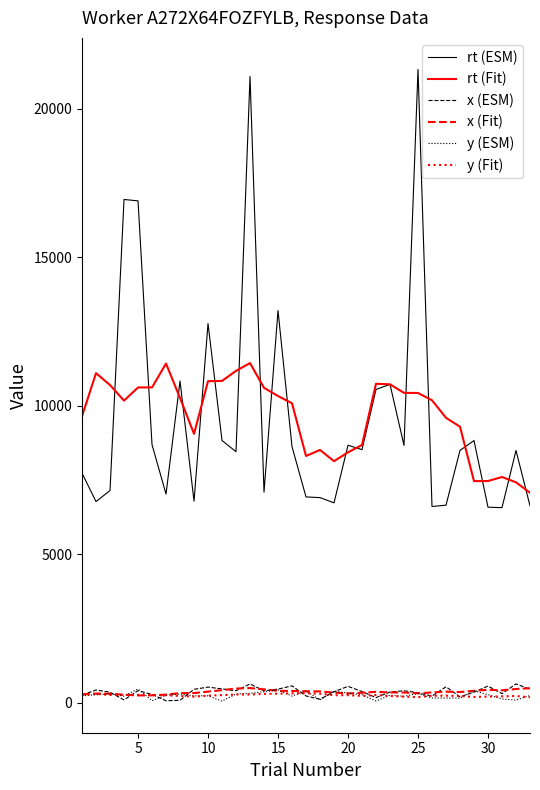

Which series has the largest range (max minus min)?

rt (ESM)